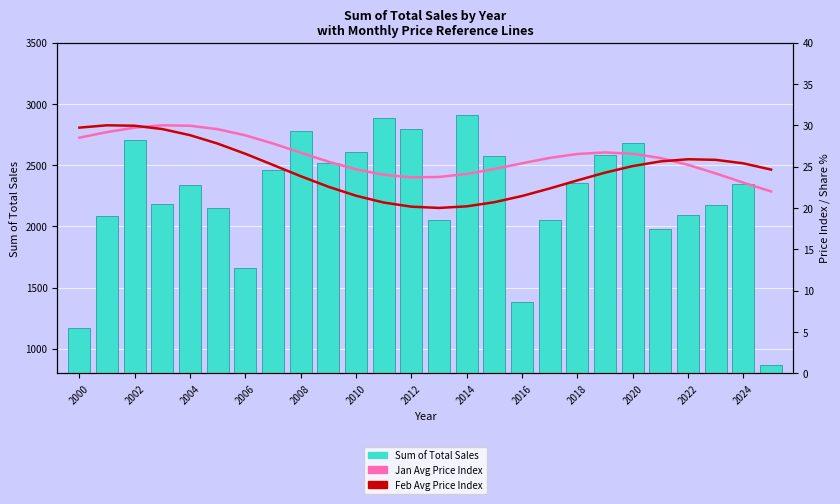

At 15, list the series in order from smallest to largest.

Feb Avg Price Index, Jan Avg Price Index, Sum of Total Sales